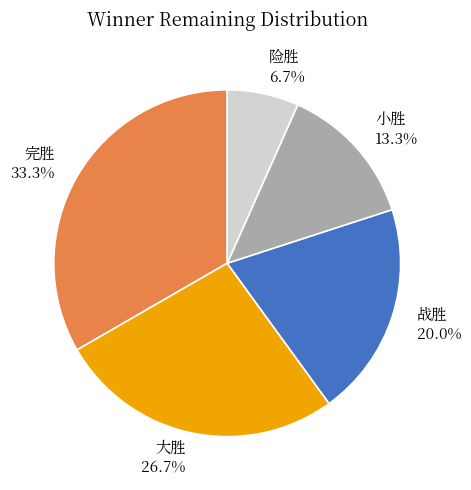

True or false: 完胜 accounts for 40% of the total.

False